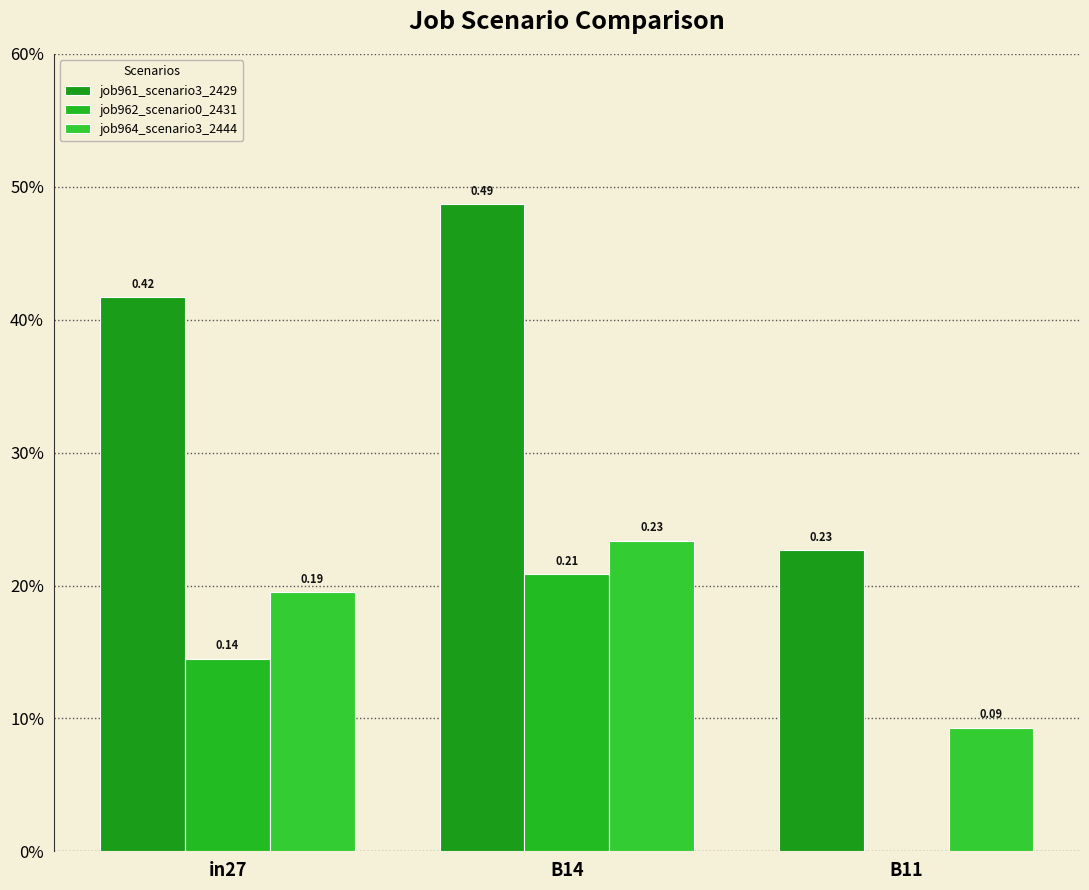

At which label does job962_scenario0_2431 reach its minimum?

B11